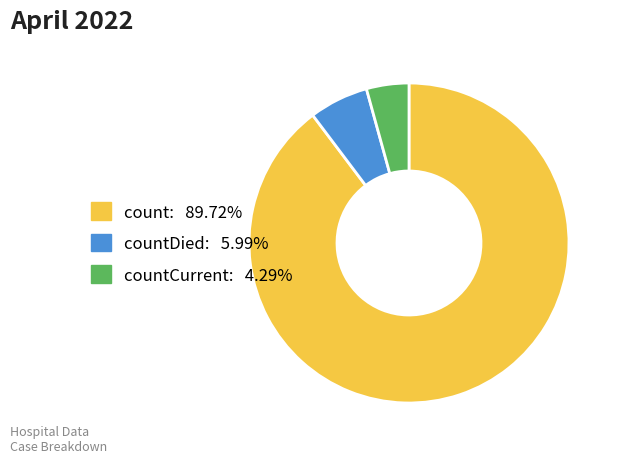

Is there a majority slice in this chart?

Yes